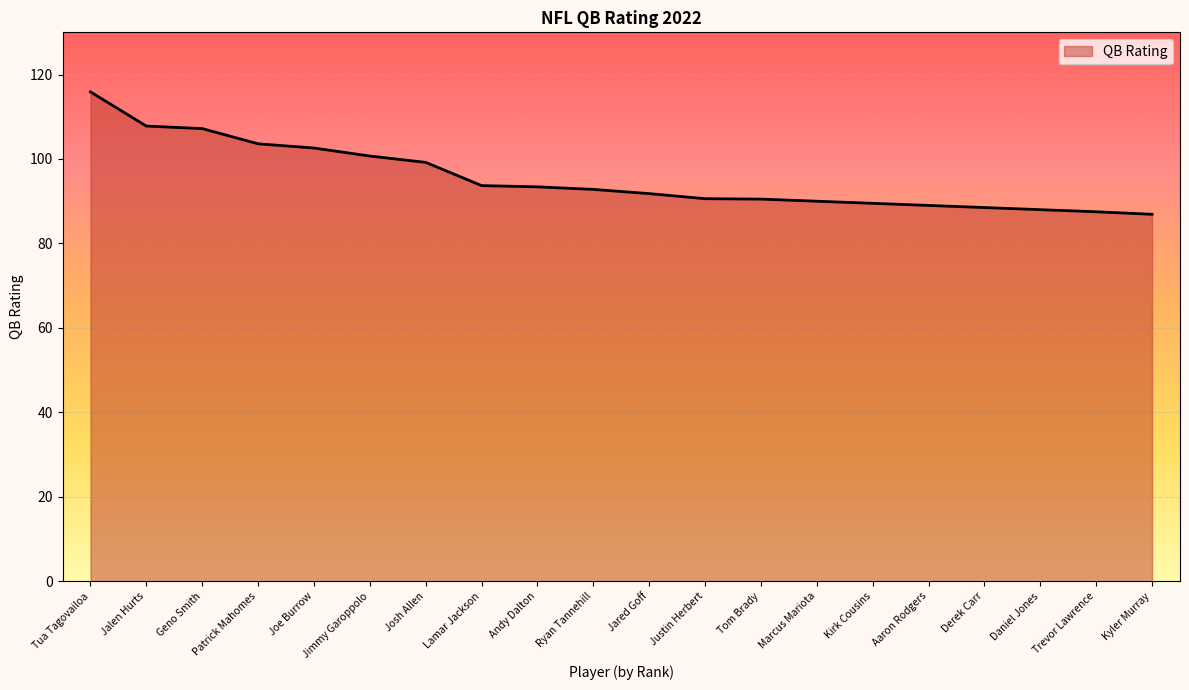

The value at Tom Brady is 34.6. True or false?

False